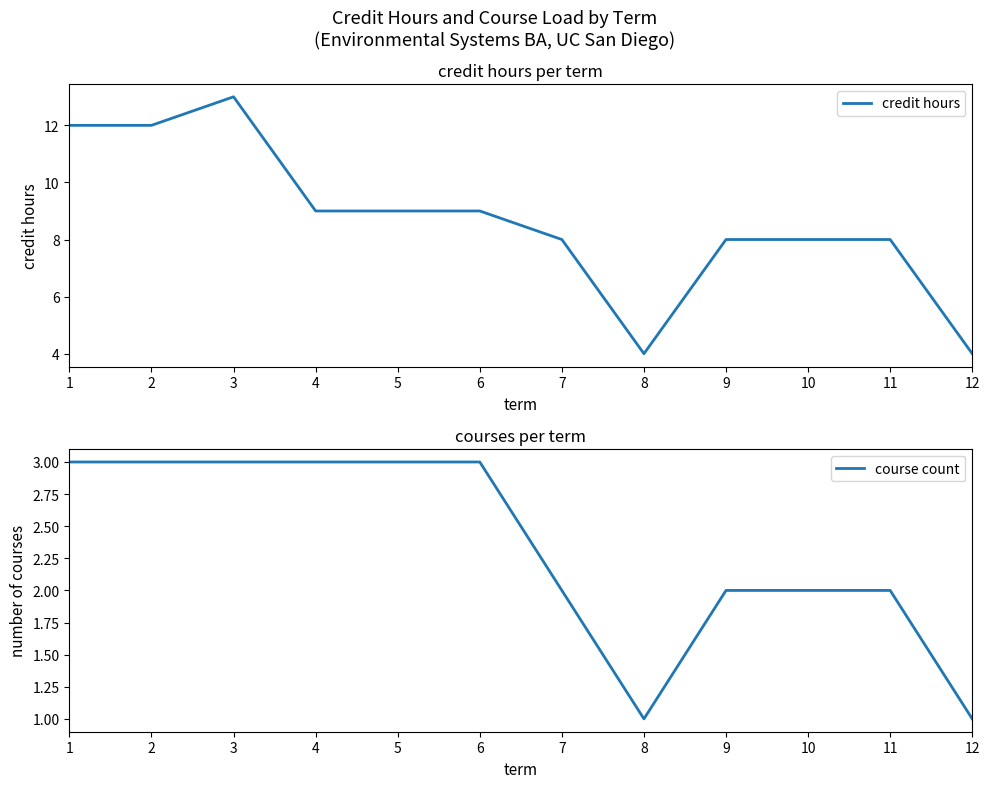

List the labels in order of course count value, smallest first.

8, 12, 7, 9, 10, 11, 1, 2, 3, 4, 5, 6